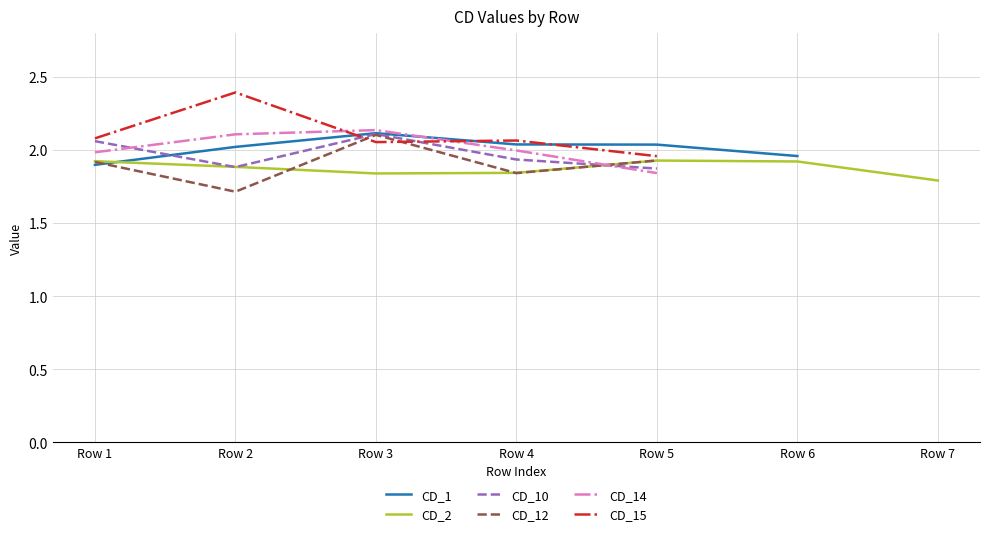

List the series in order of their peak value, lowest first.

CD_2, CD_12, CD_10, CD_1, CD_14, CD_15